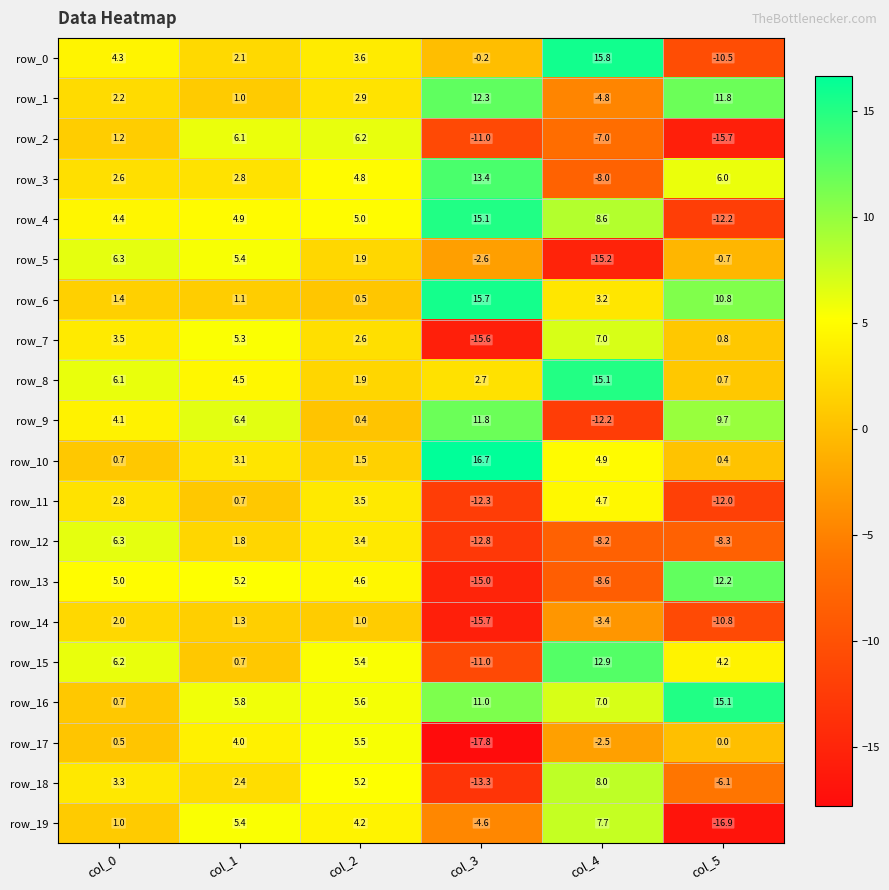

At how many categories does at least one series exceed 13?

3